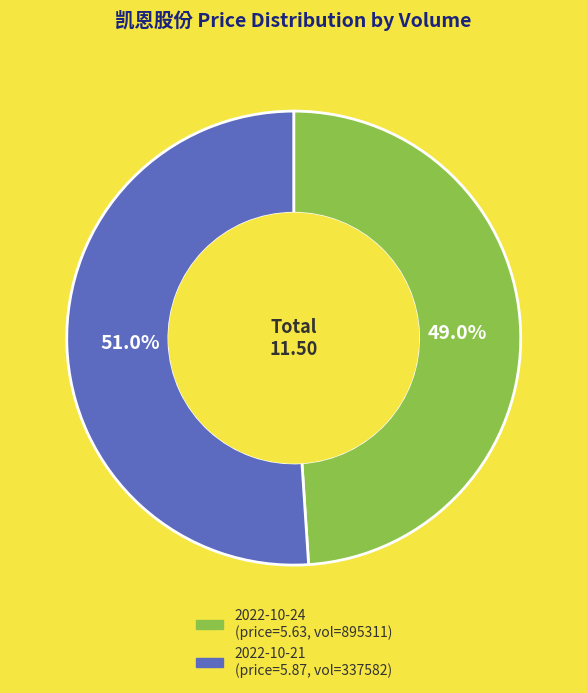

Is there any slice that represents more than half of the pie?

Yes